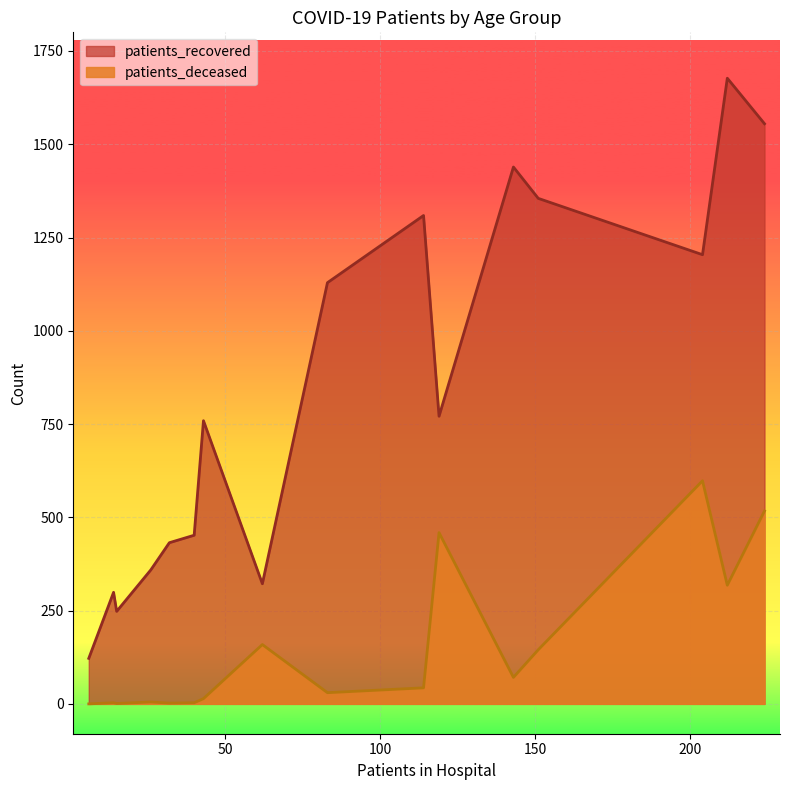

What is the lowest value of the patients_recovered series?

122